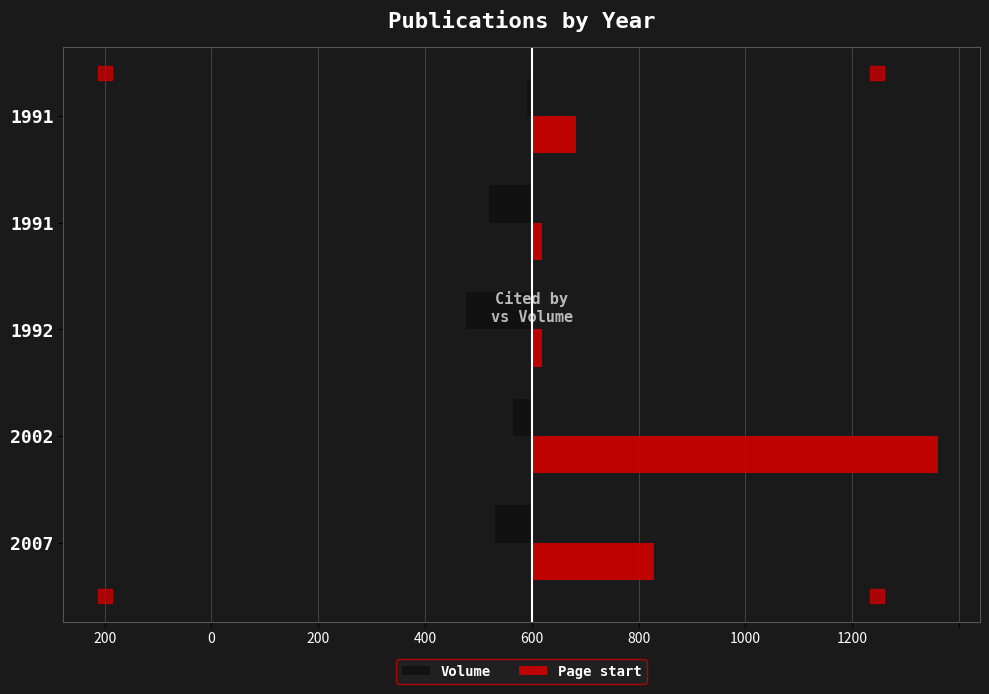

What are all the series names shown in the legend?

Volume, Page start